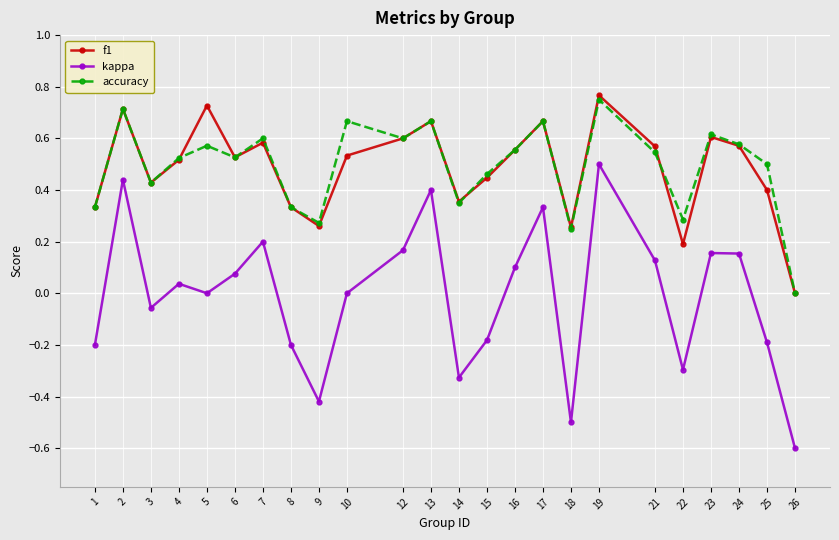

Which category has the lowest value across all series?

26